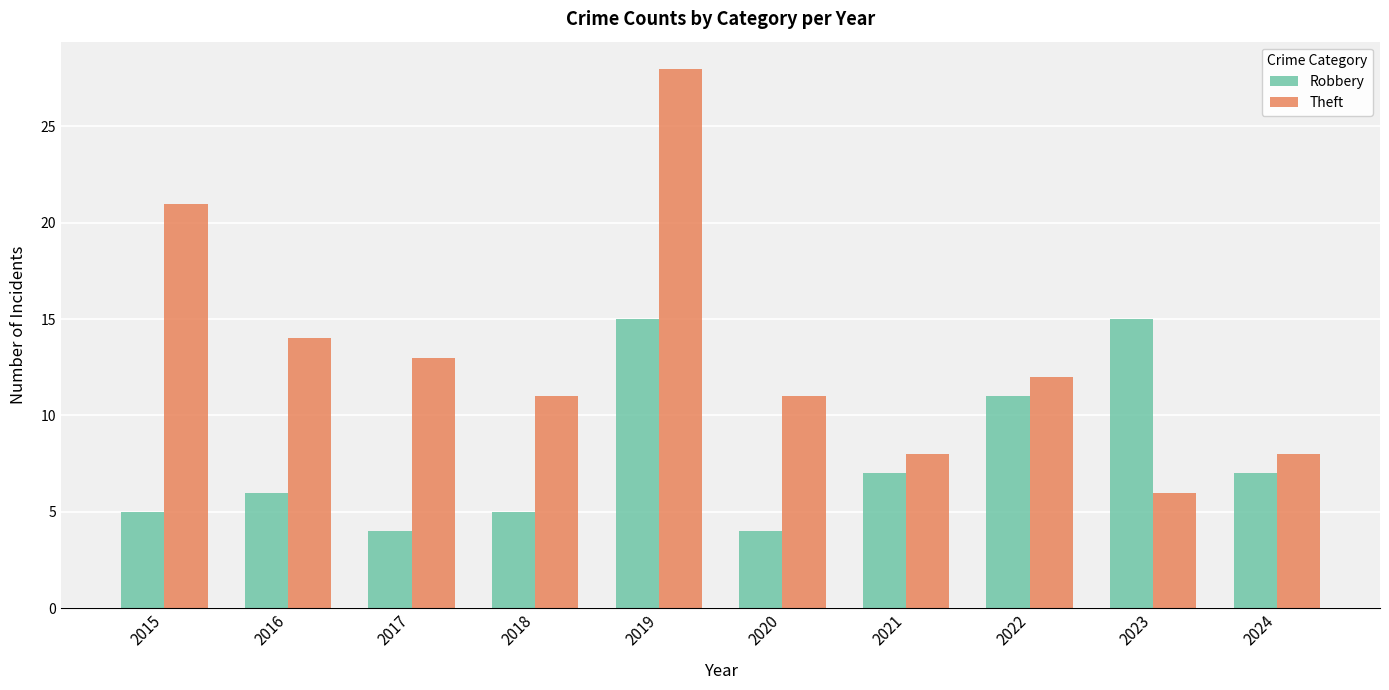

Where does the Robbery series first go above 7?

2019